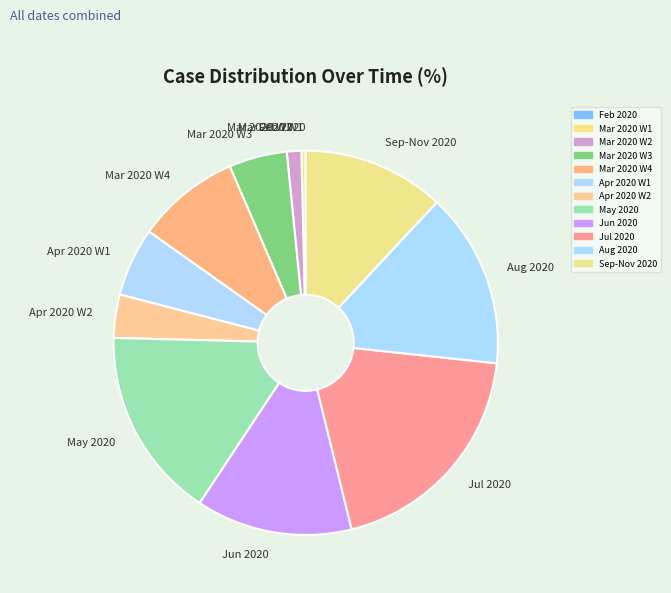

Is there a majority slice in this chart?

No